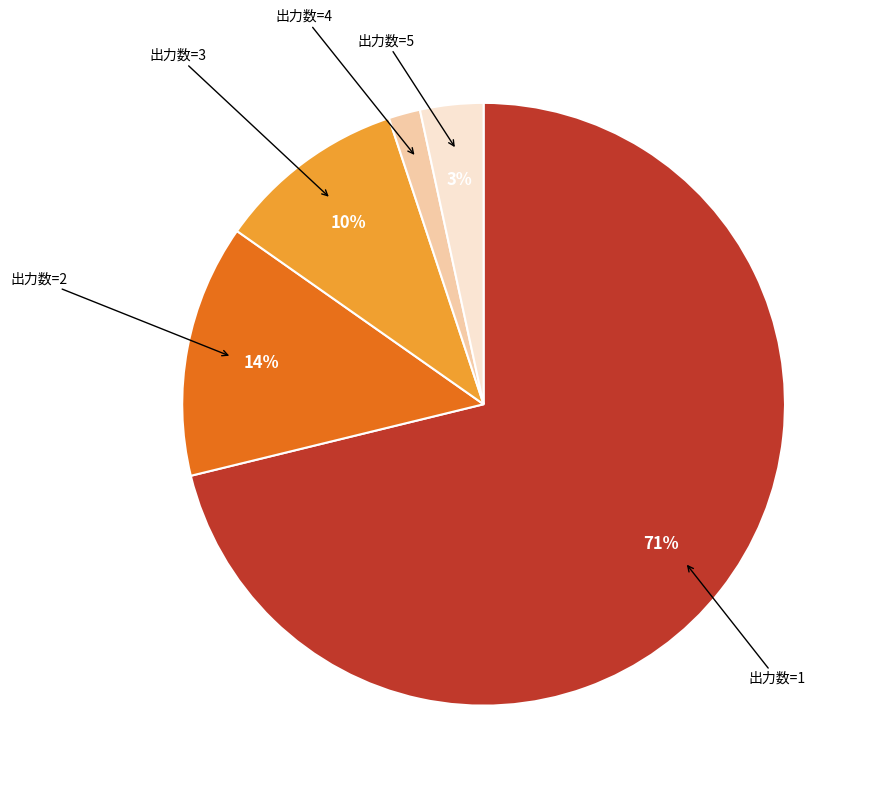

To the nearest percent, what is the difference between the largest and smallest slice percentages?

69%